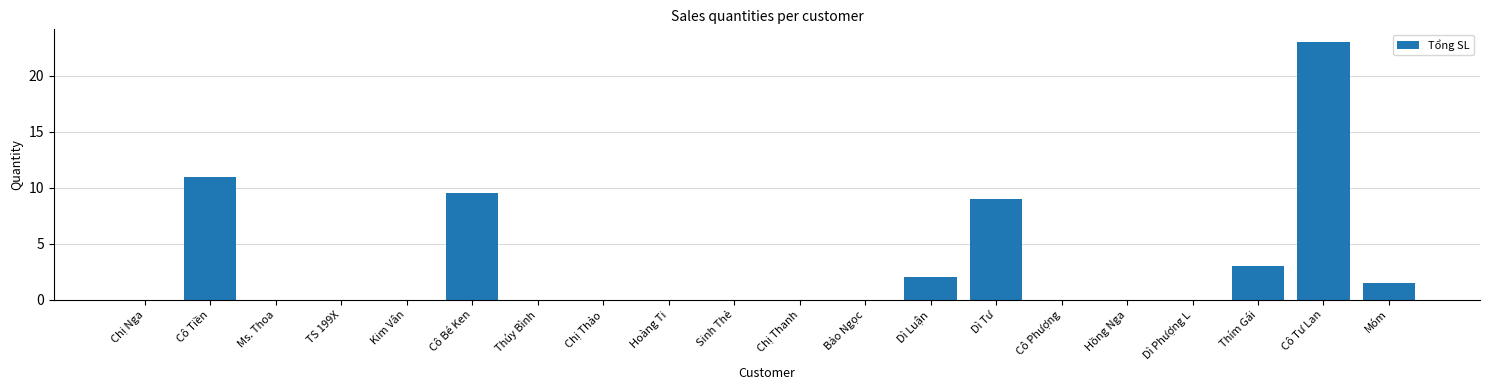

Reading right to left, list all the values displayed in this chart.

Móm=1.5	Cô Tư Lan=23.0	Thím Gái=3.0	Dì Phượng L=0.0	Hồng Nga=0.0	Cô Phượng=0.0	Dì Tư=9.0	Dì Luận=2.0	Bảo Ngọc=0.0	Chị Thanh=0.0	Sinh Thẻ=0.0	Hoàng Ti=0.0	Chị Thảo=0.0	Thúy Bình=0.0	Cô Bé Ken=9.5	Kim Vân=0.0	TS 199X=0.0	Ms. Thoa=0.0	Cô Tiền=11.0	Chị Nga=0.0